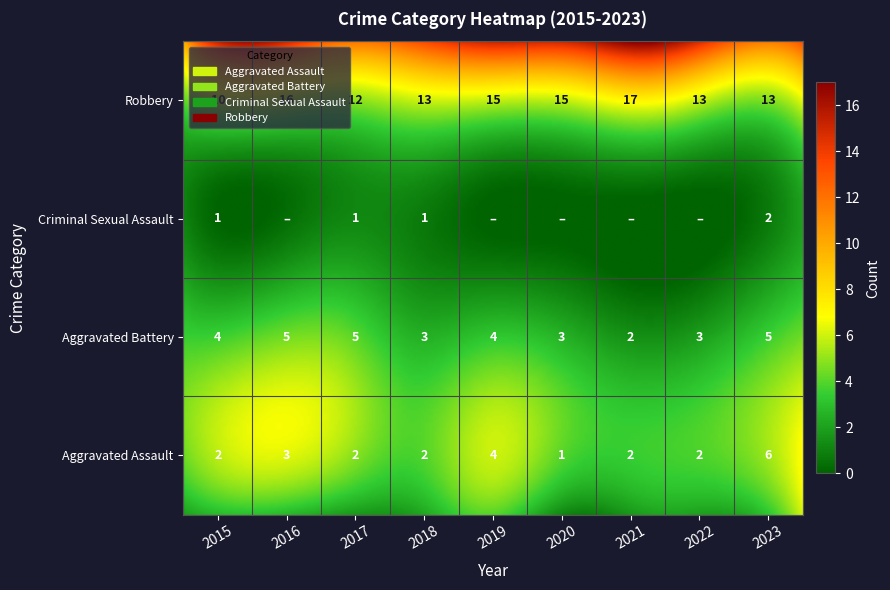

How many distinct data groups are displayed?

4